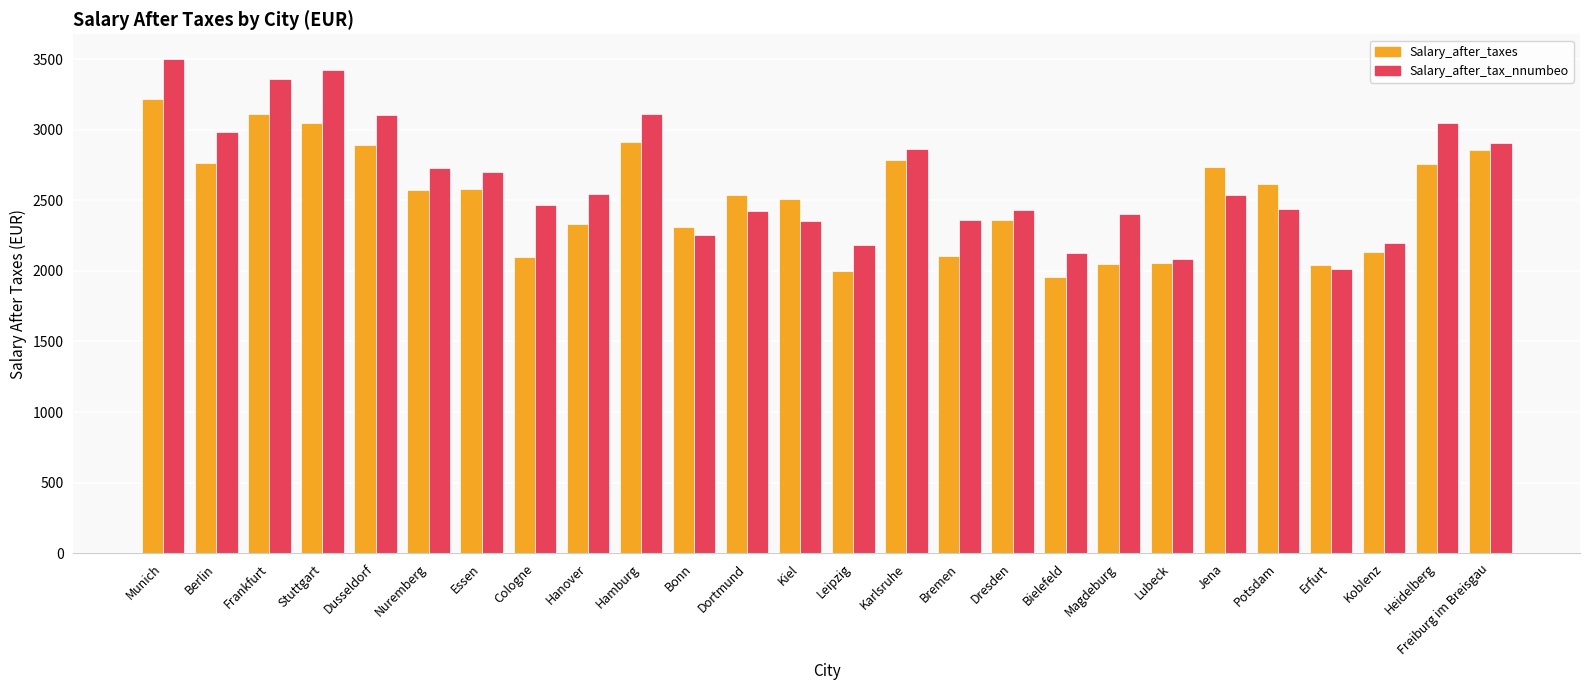

At Bremen, list the series in order from smallest to largest.

Salary_after_taxes, Salary_after_tax_nnumbeo